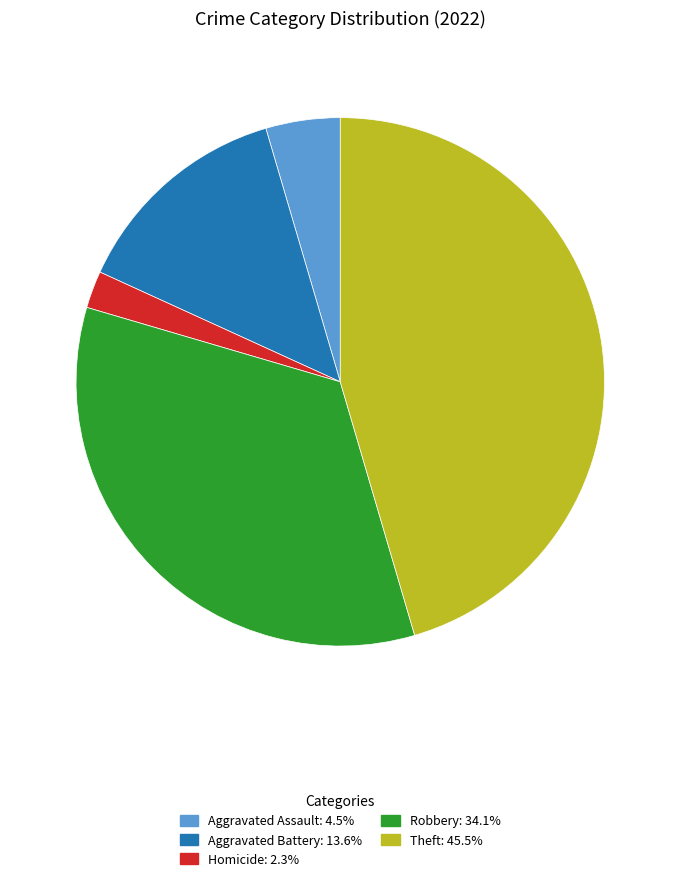

Is there a majority slice in this chart?

No